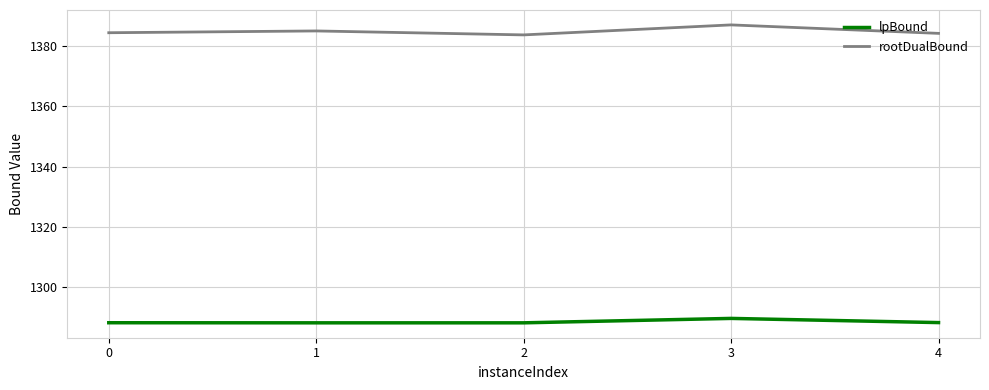

What is the difference between the maximum and minimum values in the rootDualBound series?

3.3